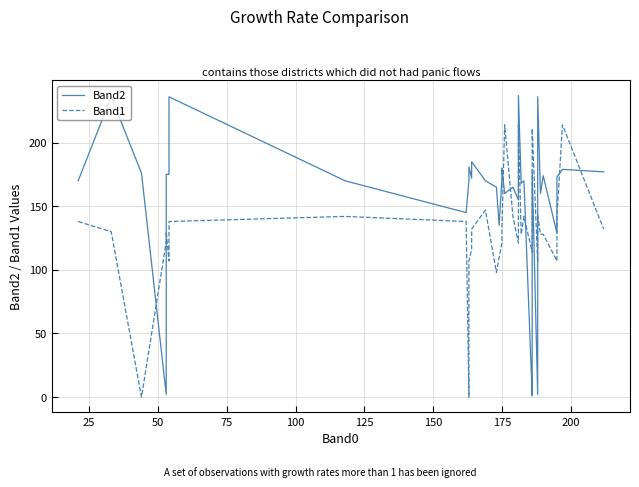

What is the difference between the maximum and minimum values in the Band2 series?

236